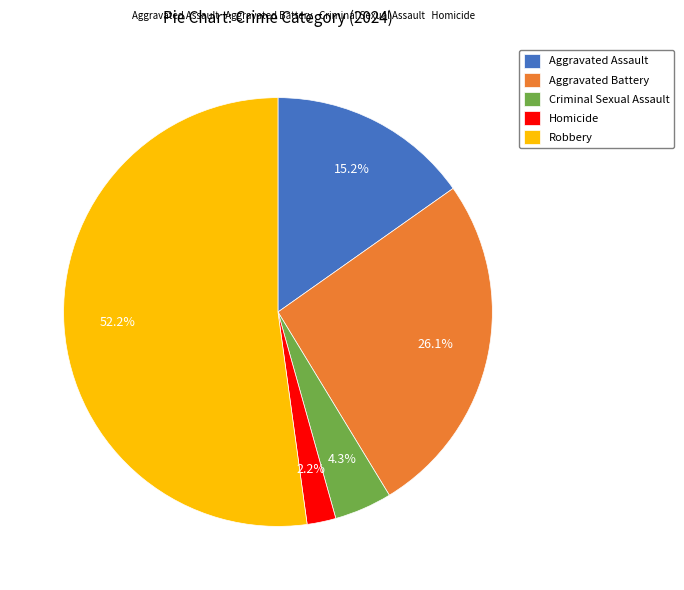

Does any single category account for the majority?

Yes